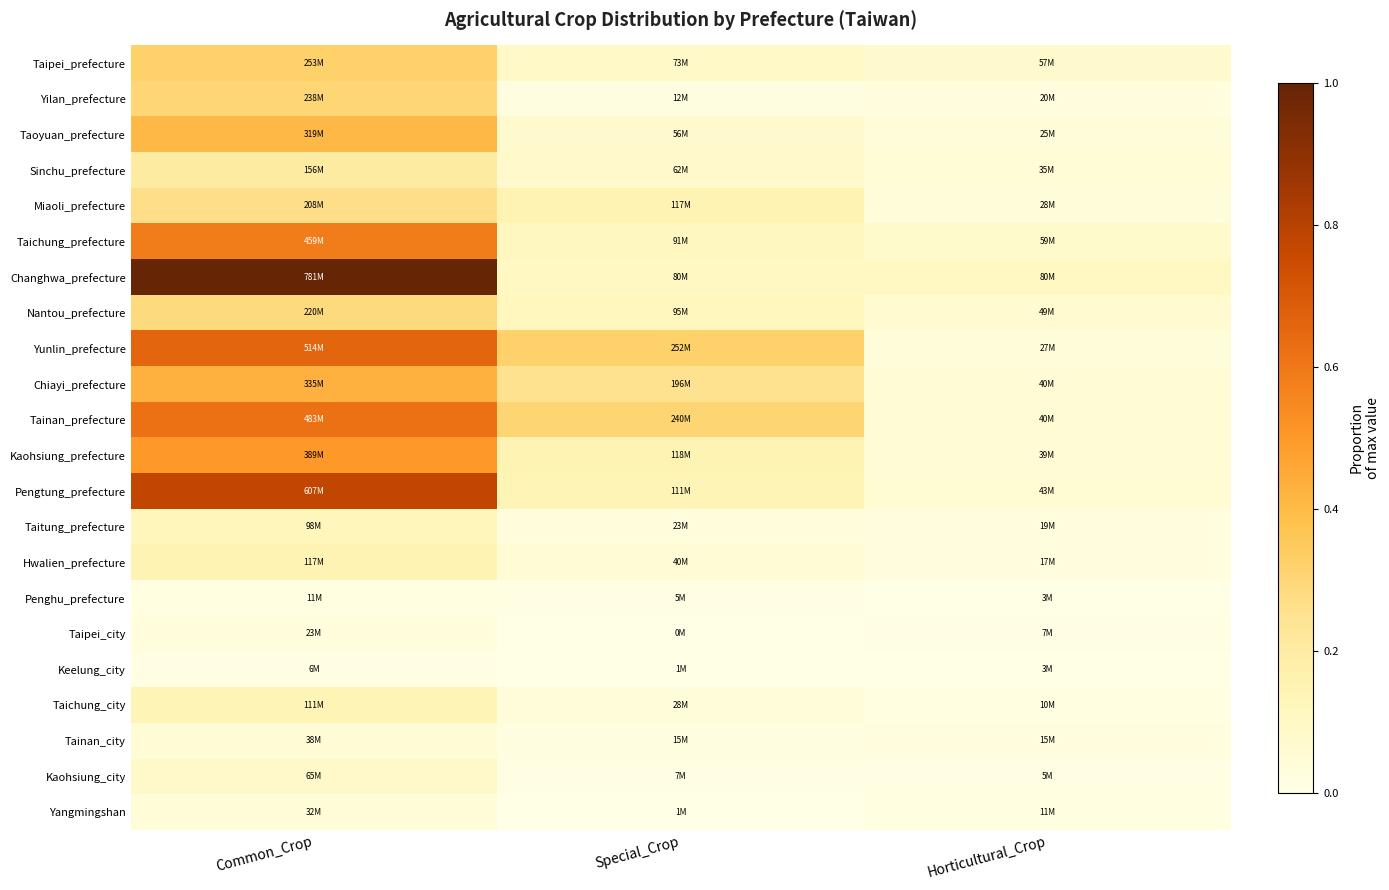

How many data points does each series have?

3